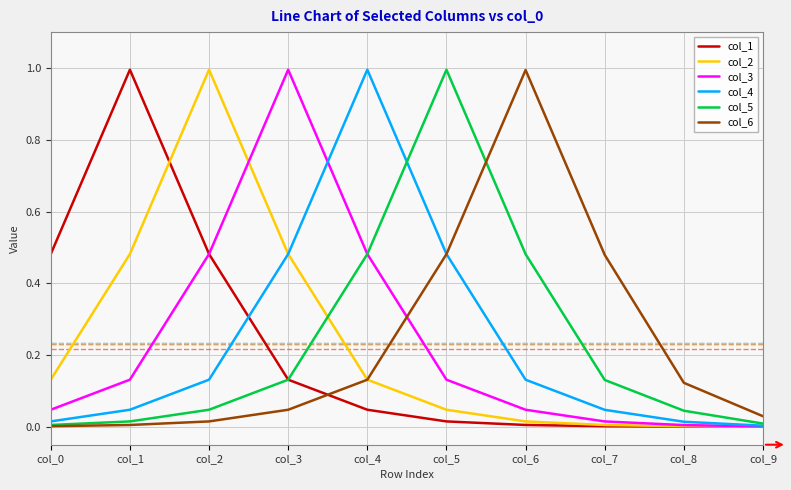

What is the average value of the col_4 series?

0.2